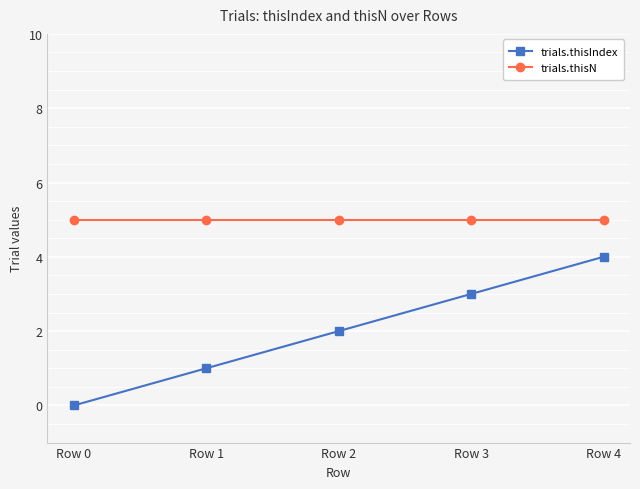

How many trials.thisIndex values are between 1 and 3?

3